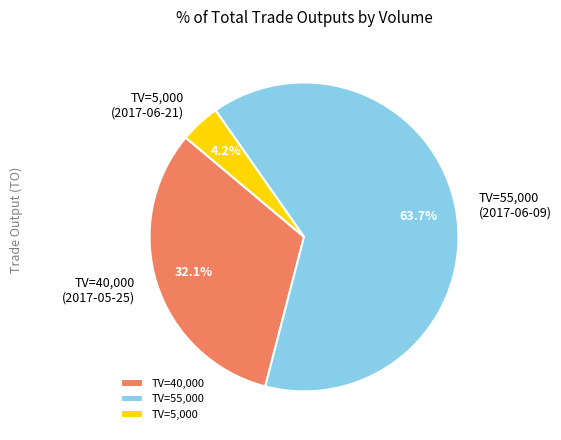

What is the total percentage of TV=40,000 and TV=55,000?

95.8%